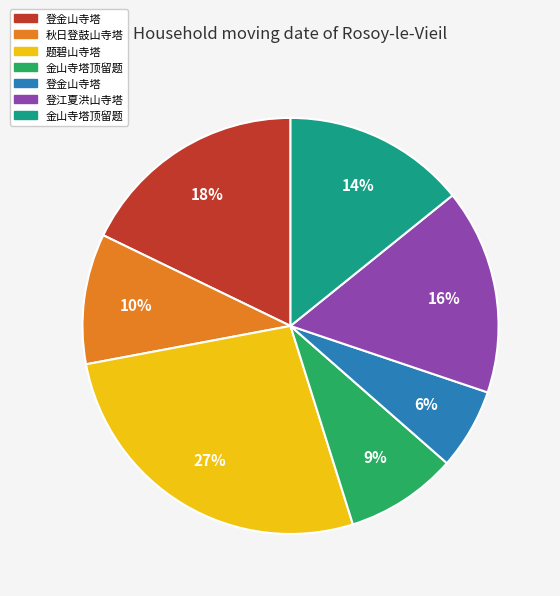

To the nearest percent, what is the difference between the largest and smallest slice percentages?

21%